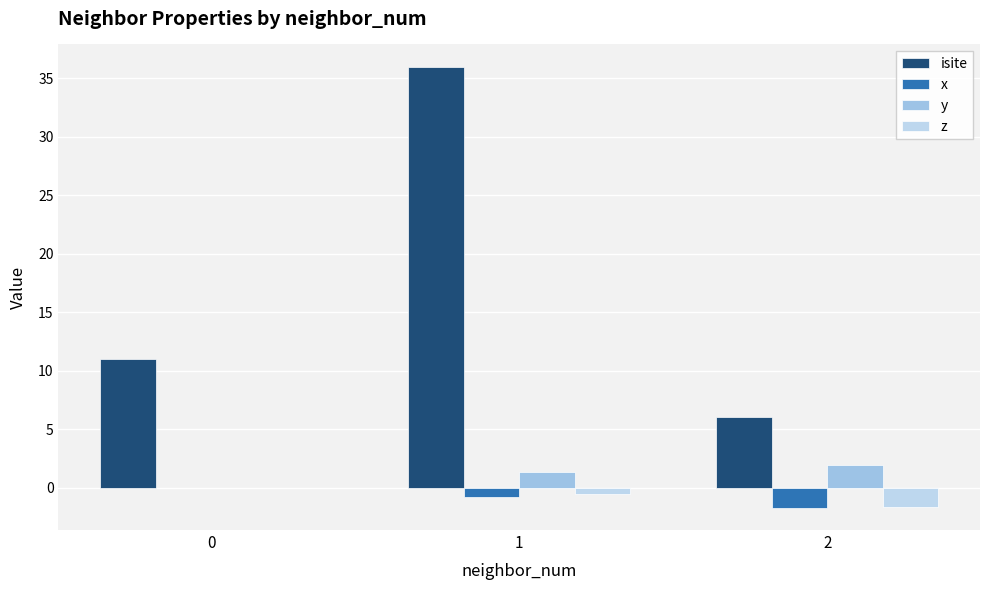

Reading right to left, what are all the values shown in this chart?

isite: 6.0	36.0	11.0
x: -1.7	-0.8	0.0
y: 1.9	1.3	0.0
z: -1.6	-0.5	0.0